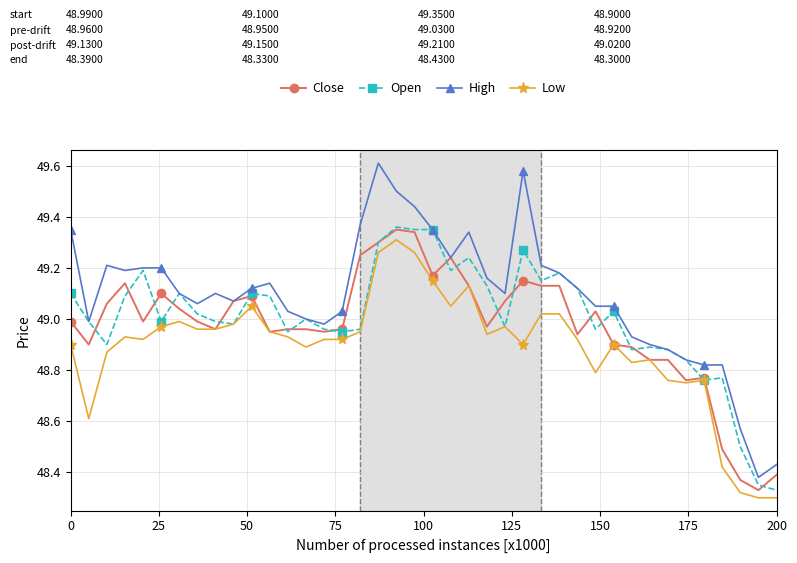

What is the difference between the maximum and second lowest values in the Low series?

1.0